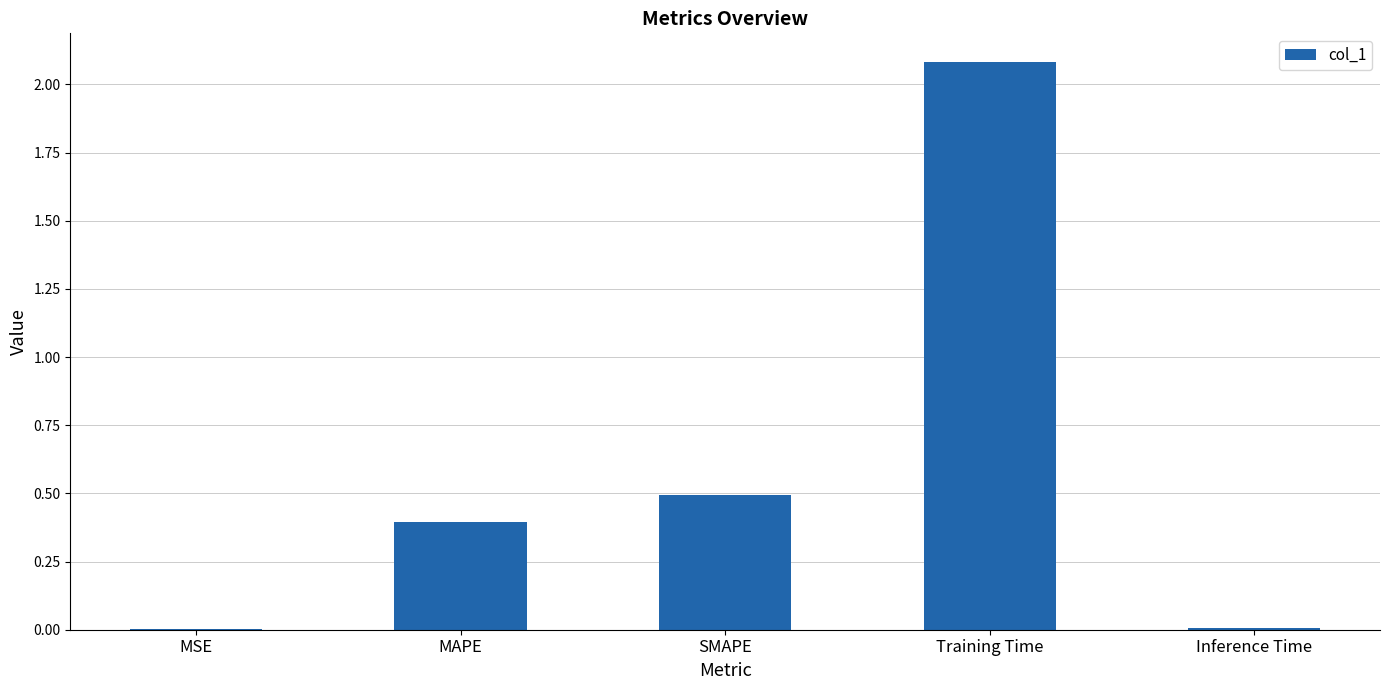

The chart shows a value of 0.5 at SMAPE. True or false?

True